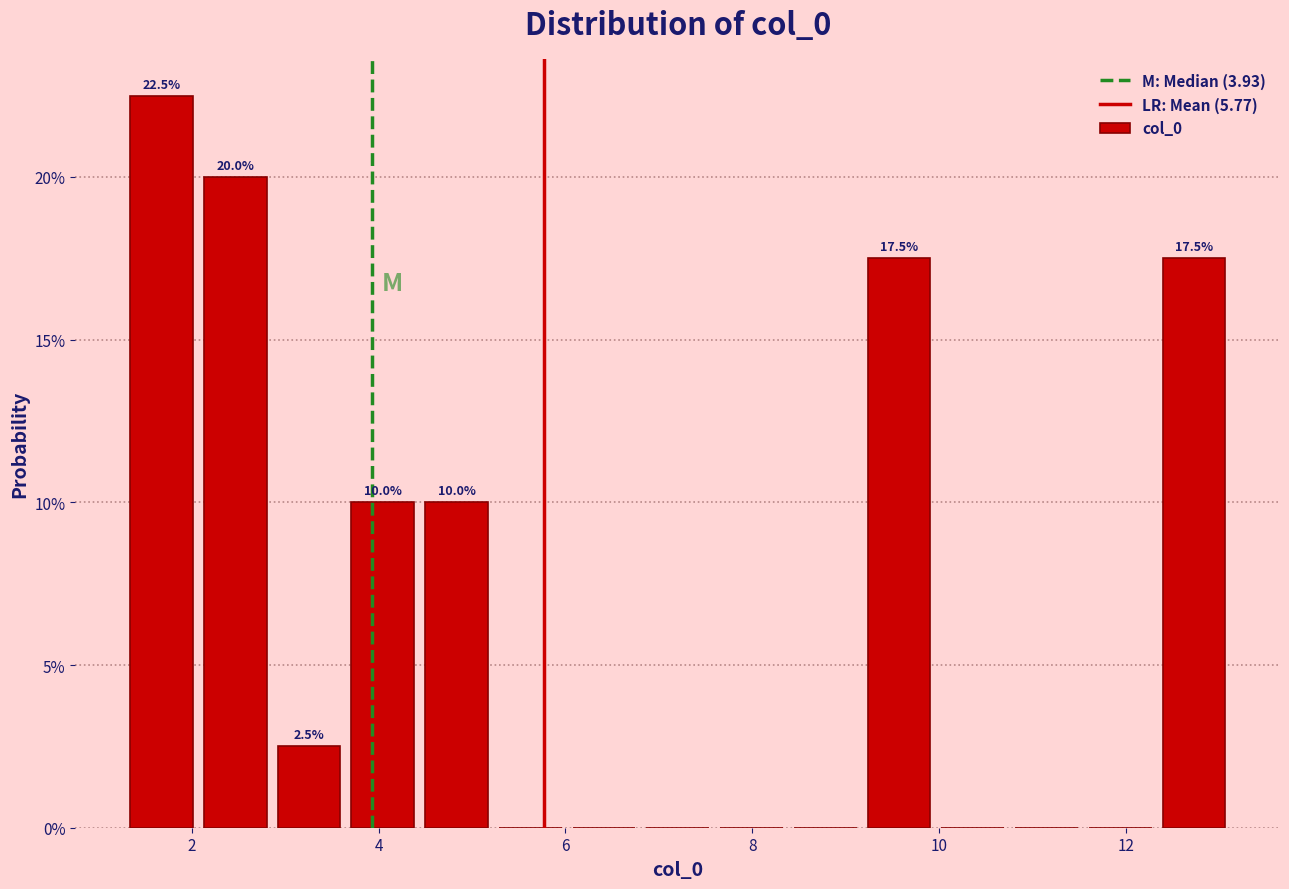

Around what value on the x-axis is the tallest bar? Give the approximate position of its centre, as read against the axis.

1.6